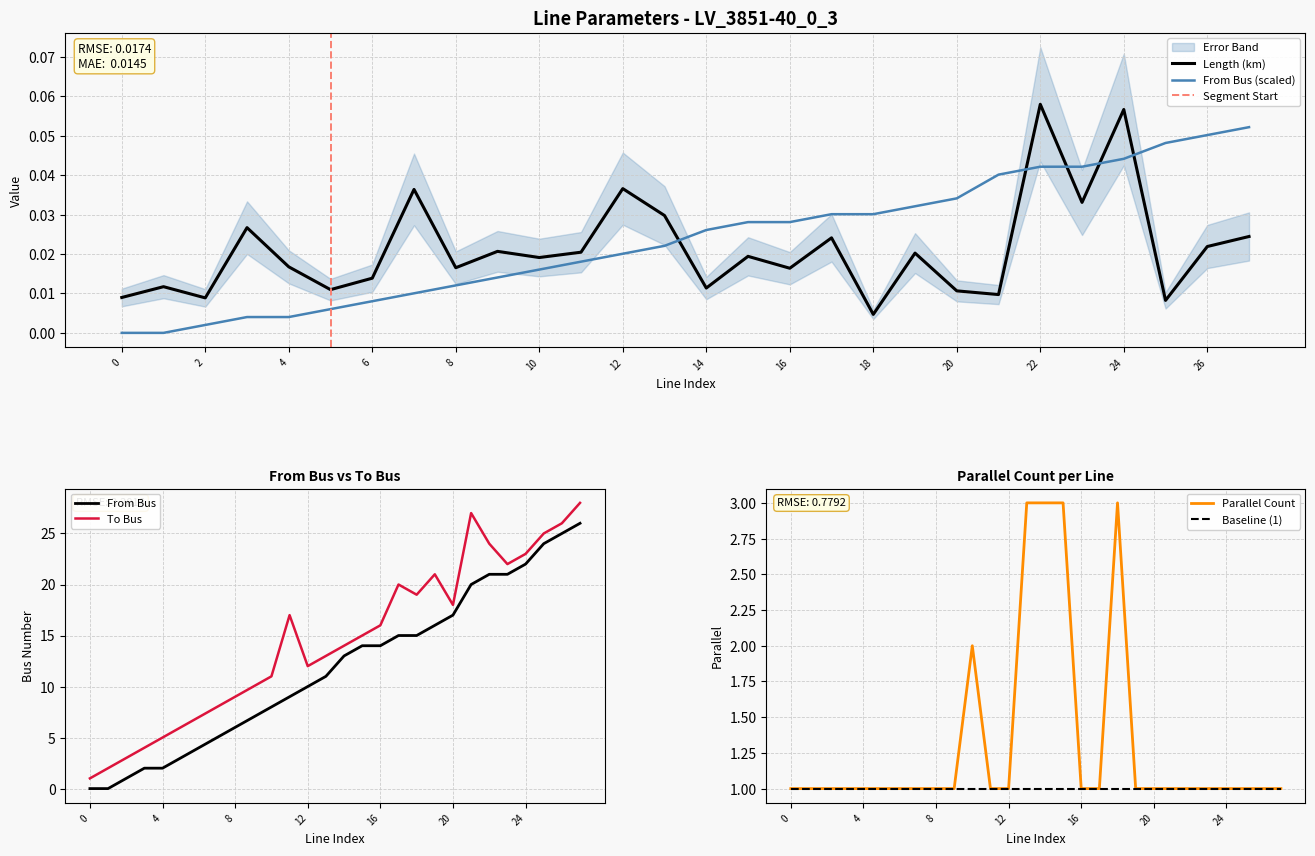

Where is length_km nearest to the value 0?

18